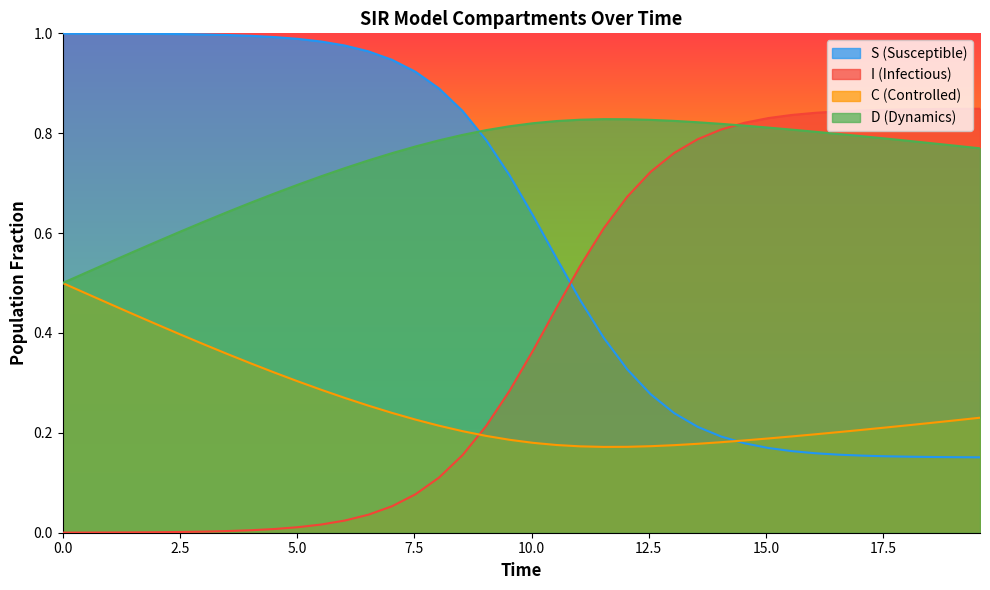

Rank the series by their average value, from lowest to highest.

C (Controlled), I (Infectious), S (Susceptible), D (Dynamics)